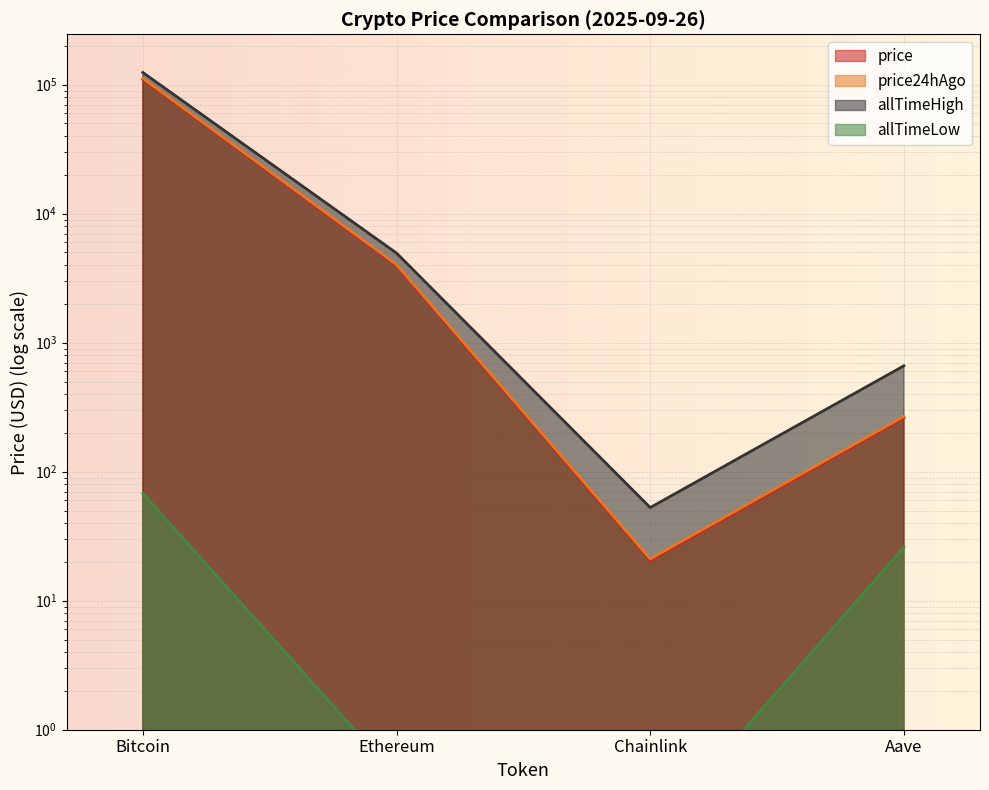

Reading left to right, what are all the values shown in this chart?

price: Bitcoin=109619.0	Ethereum=3943.3	Chainlink=20.5	Aave=261.5
price24hAgo: Bitcoin=111956.0	Ethereum=4026.8	Chainlink=21.1	Aave=268.4
allTimeHigh: Bitcoin=124128.0	Ethereum=4946.1	Chainlink=52.7	Aave=661.7
allTimeLow: Bitcoin=67.8	Ethereum=0.4	Chainlink=0.1	Aave=26.0